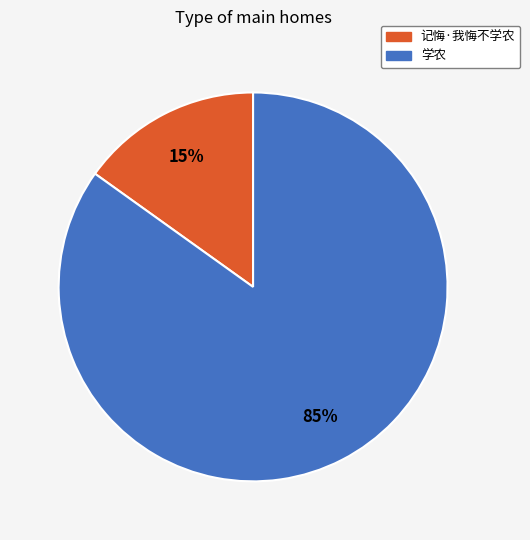

Count the number of slices in the pie.

2